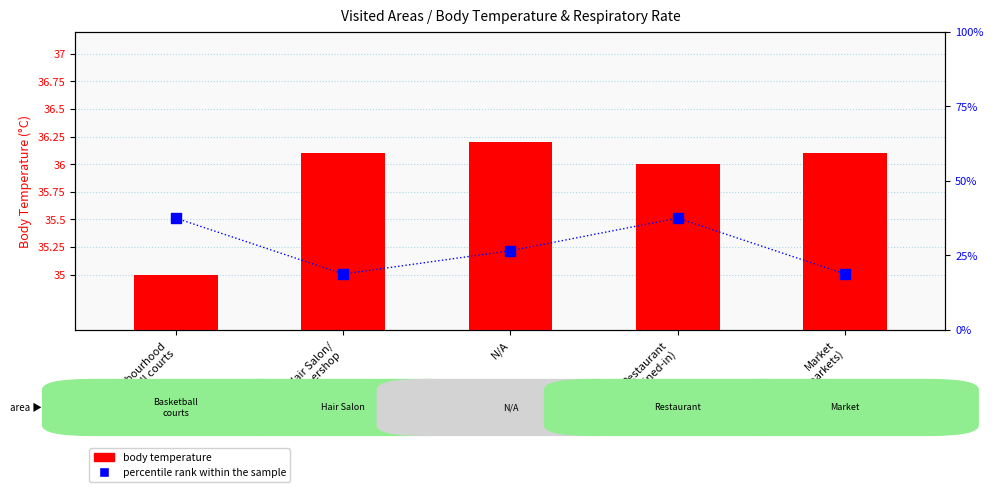

Which series has the largest total across all categories?

body temperature